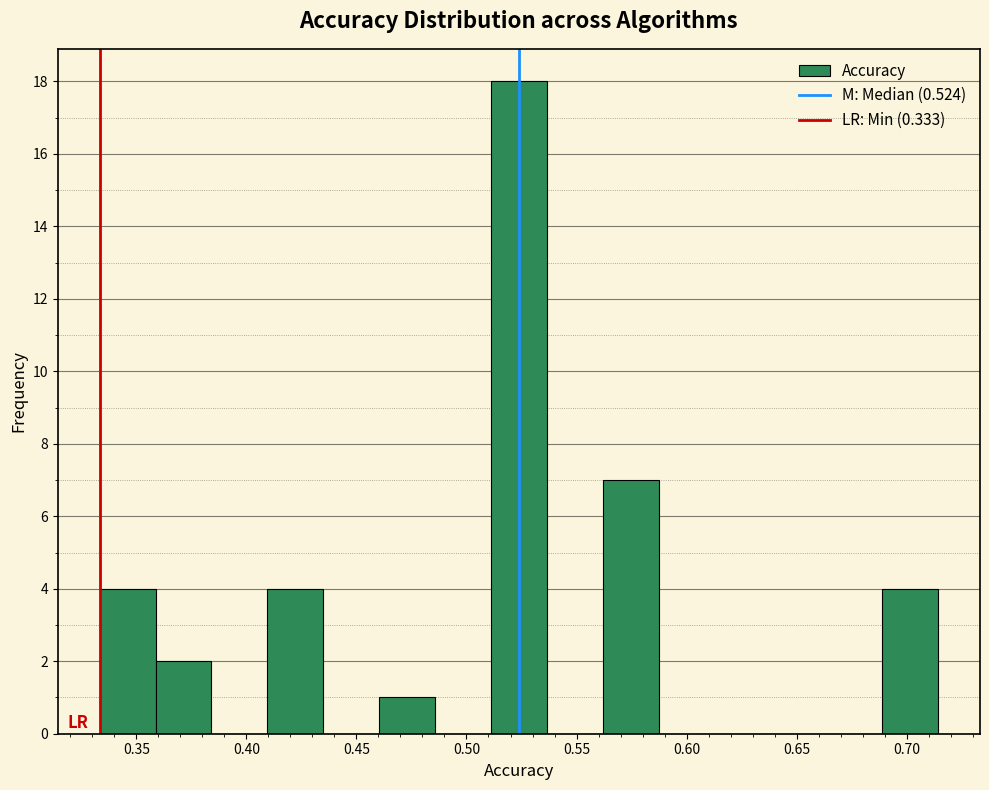

How tall is the bar that spans 0.335 to 0.360 on the x-axis? Neither the bar edges nor the heights are printed on the chart, so give them approximately, as read against the axes.

4